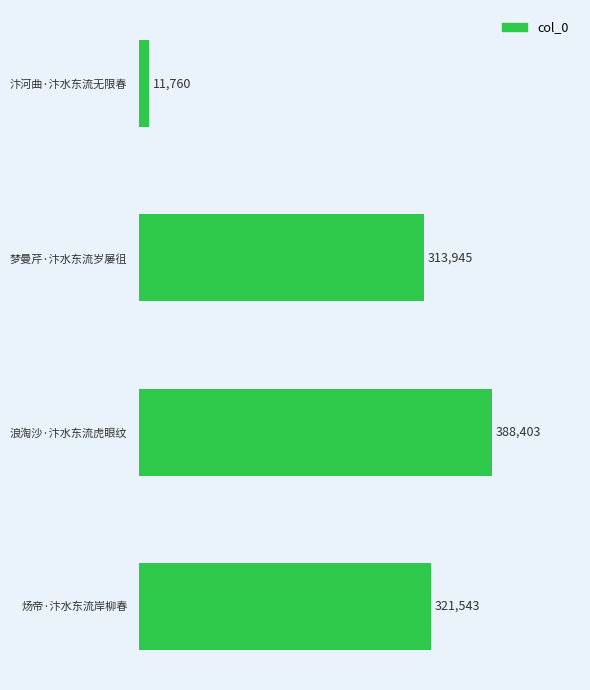

Reading top to bottom, what are all the values shown in this chart?

11760	313945	388403	321543